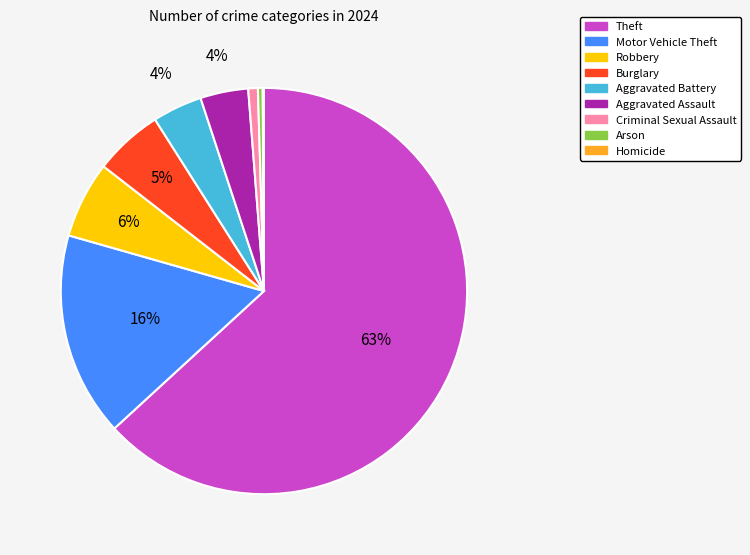

To the nearest percent, what is the difference between the Theft and Motor Vehicle Theft slice percentages?

47%